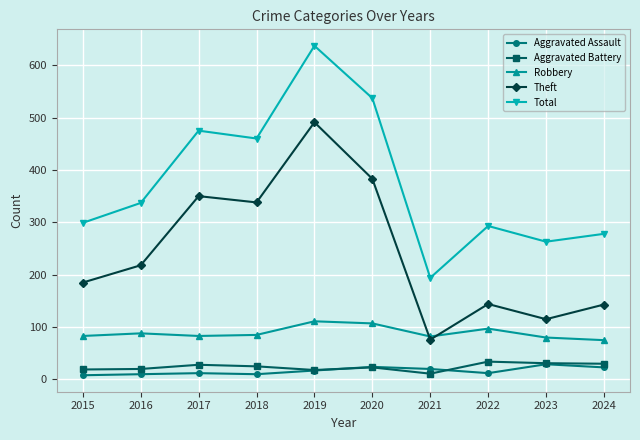

How many categories are shown in the chart?

10